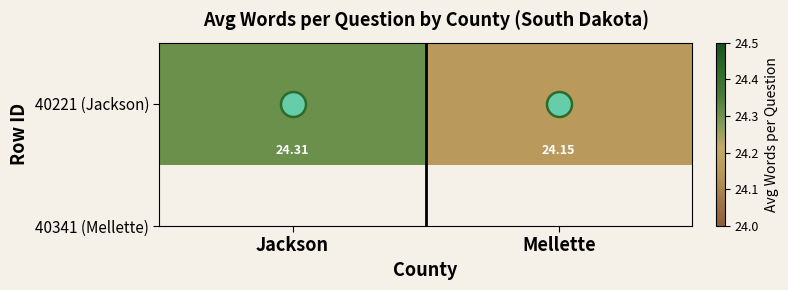

What is the average value?

24.2